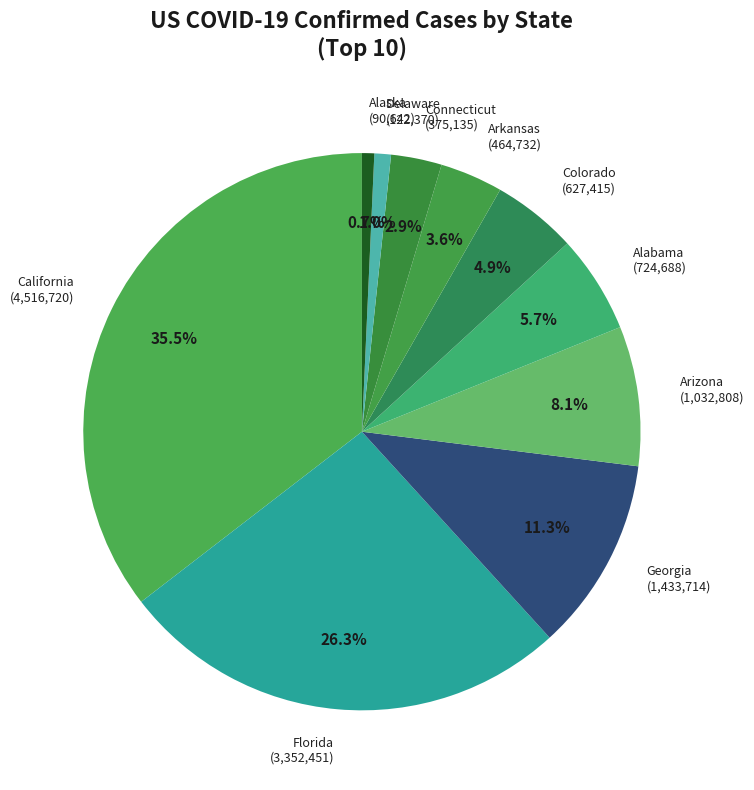

How many slices are in this pie chart?

10